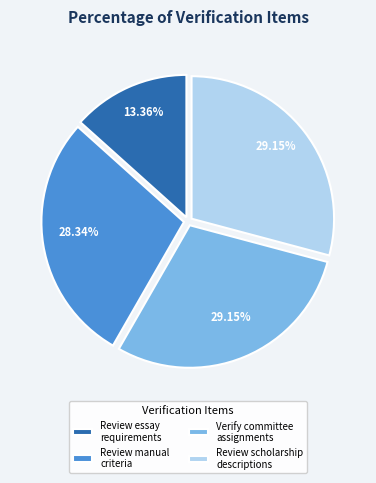

What is the ratio of the value at Review scholarship descriptions to the value at Review essay requirements?

2.2